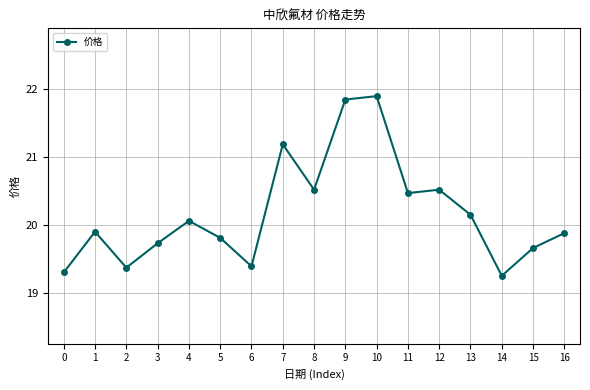

What is the sum of the values at 6 and 7?

40.6